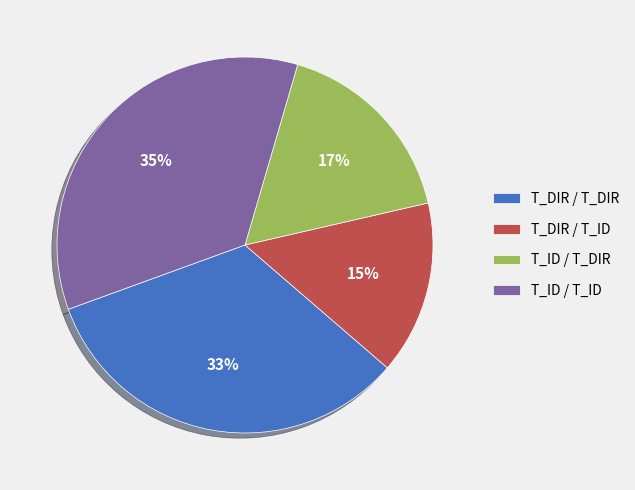

Which category has the smallest portion of the pie?

T_DIR / T_ID